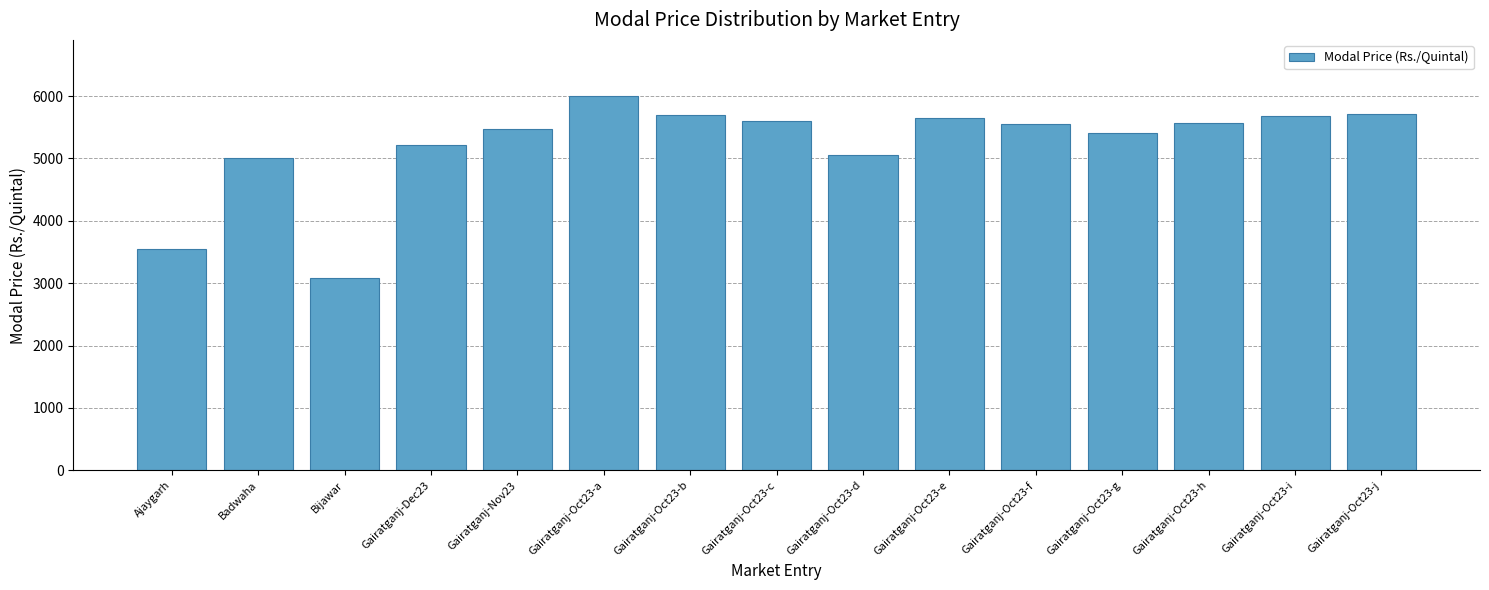

What is the label of the 2nd bar from the left?

Badwaha